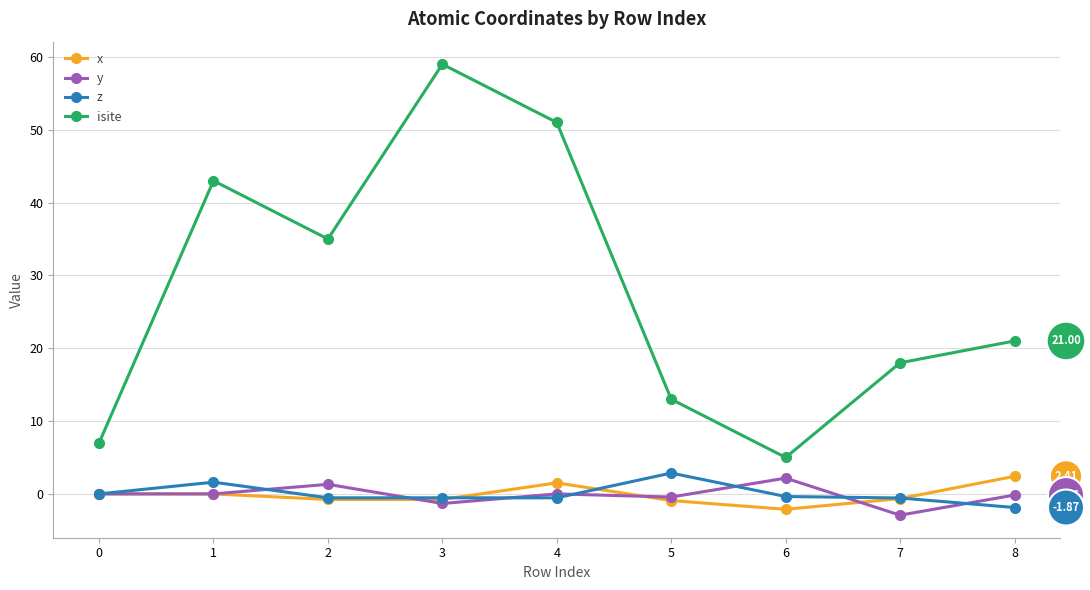

What is the average value of the x series?

-0.1